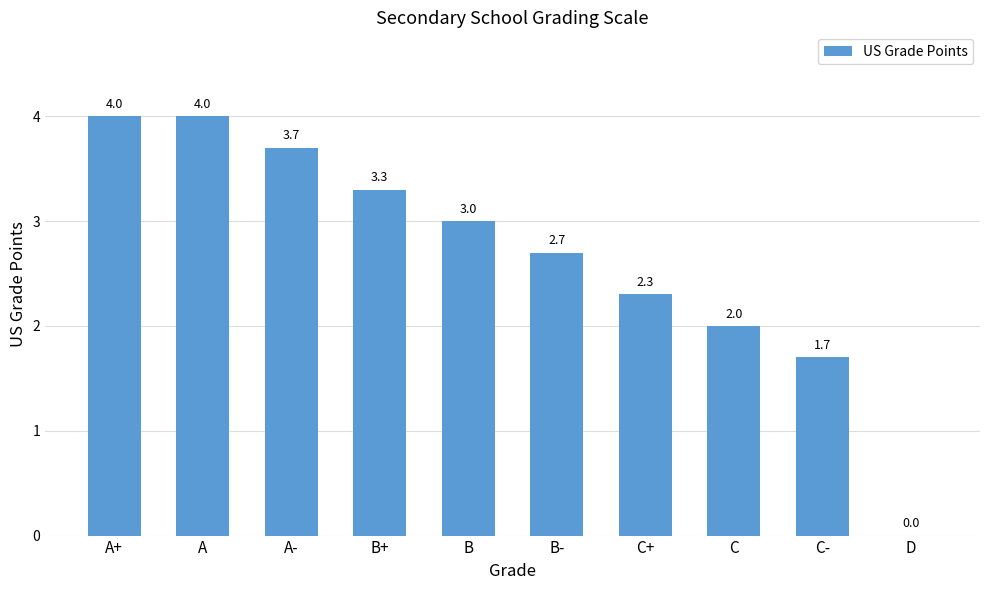

At which label does the data first exceed 3?

A+